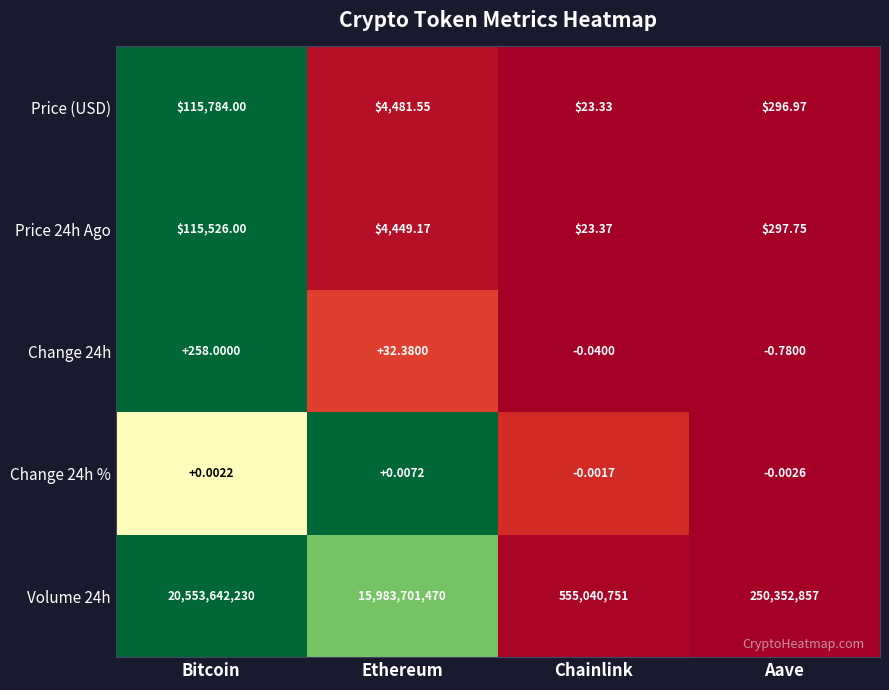

Which category has the highest value in the Price (USD) series?

Bitcoin